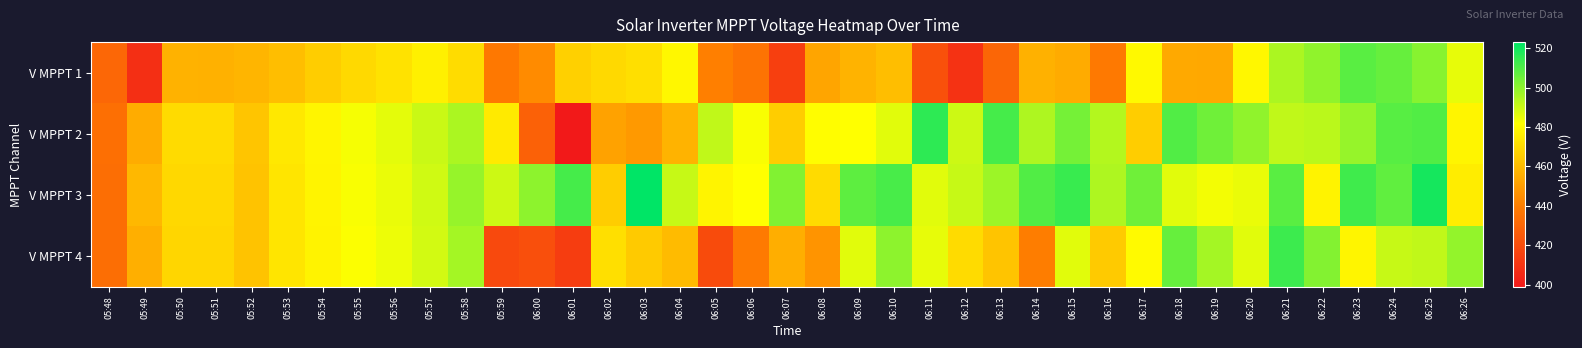

What is the smallest value displayed?

398.9